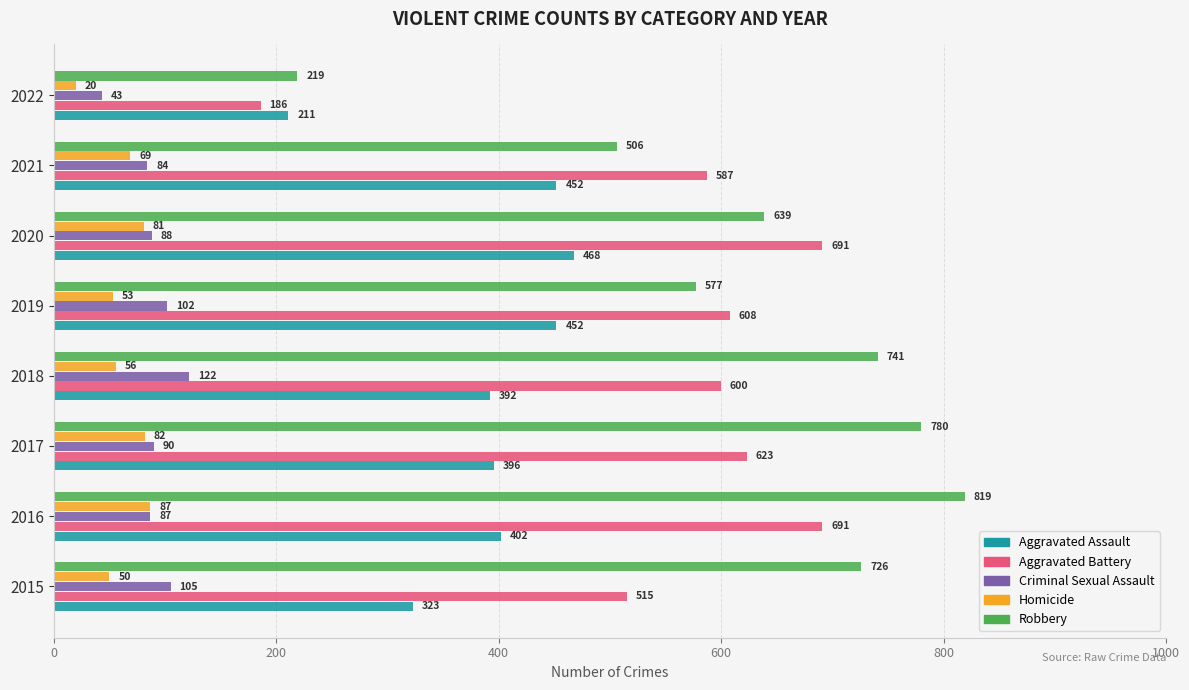

What are all the series names shown in the legend?

Aggravated Assault, Aggravated Battery, Criminal Sexual Assault, Homicide, Robbery